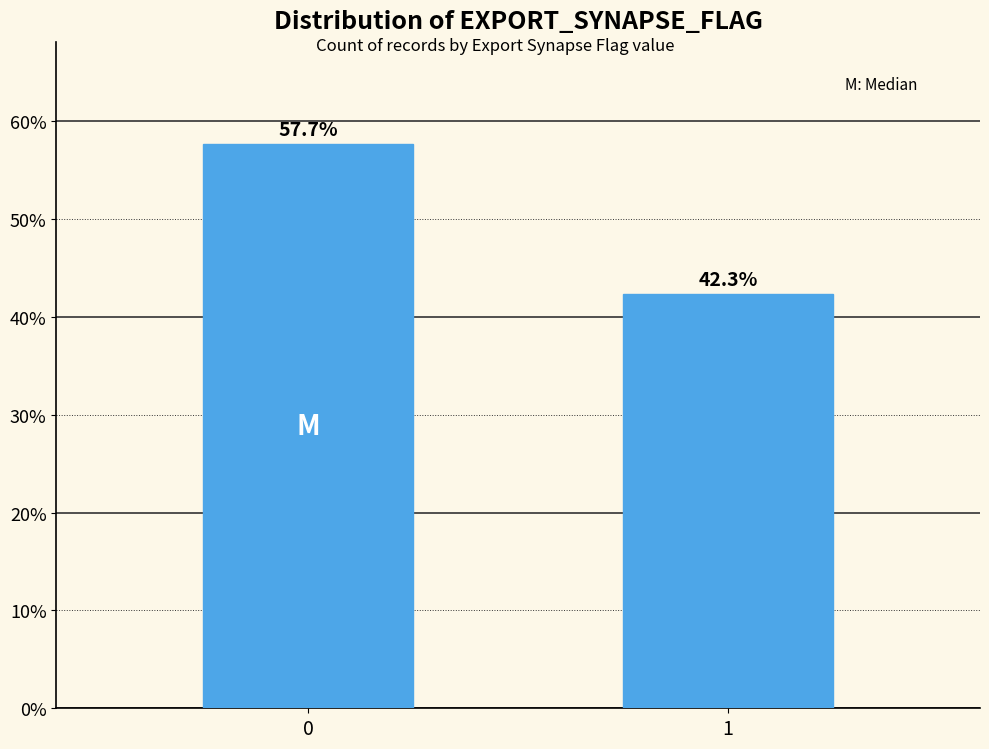

Reading left to right, transcribe all the data shown in this chart.

57.7	42.3